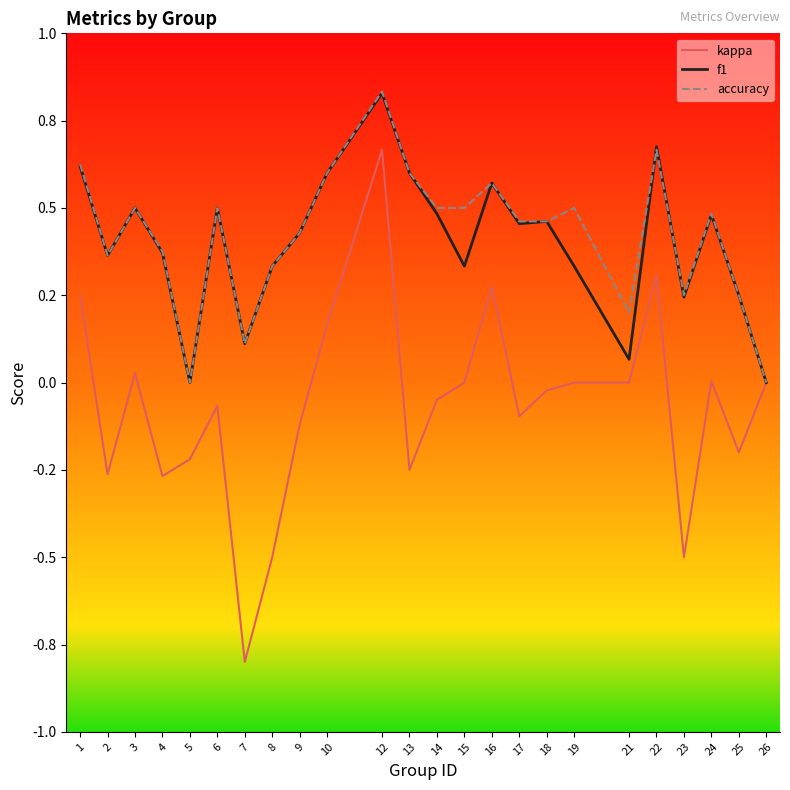

What are all the series names shown in the legend?

kappa, f1, accuracy